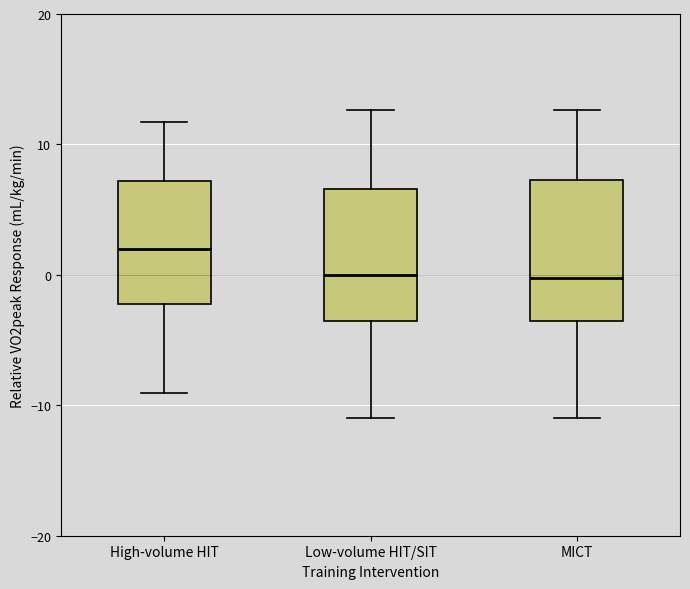

Reading left to right, transcribe this box plot: for each box, give where its median line is, the range the box spans, and where its two whiskers end, as read against the y-axis. The values are not printed on the chart, so give them approximately, as read against the axis.

High-volume HIT: median 2, box -2 to 7, whiskers -9 to 12
Low-volume HIT/SIT: median 0, box -4 to 7, whiskers -11 to 13
MICT: median 0, box -4 to 7, whiskers -11 to 13